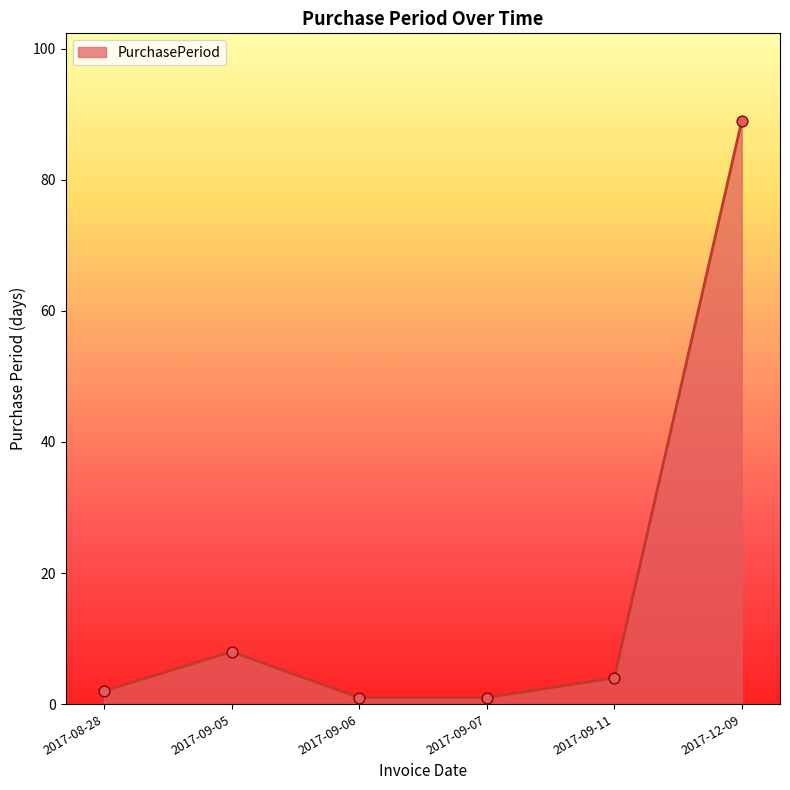

What is the change in value from 2017-09-05 to 2017-09-11?

-4